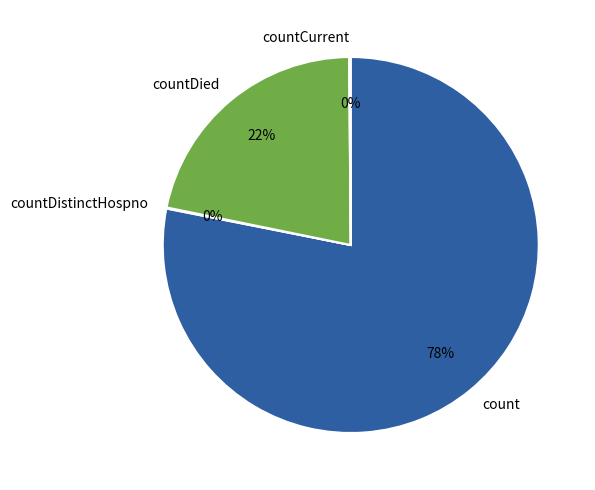

What is the majority slice?

count